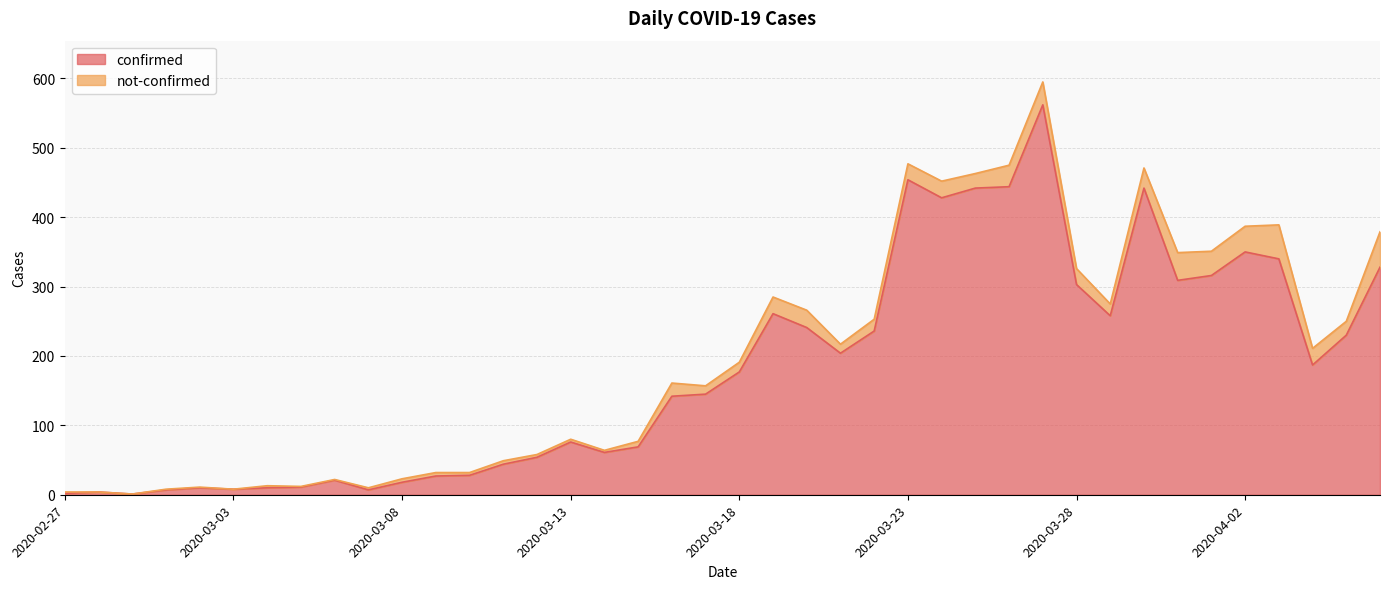

List the labels in order of value, largest first.

2020-03-27, 2020-03-23, 2020-03-26, 2020-03-25, 2020-03-30, 2020-03-24, 2020-04-02, 2020-04-03, 2020-04-06, 2020-04-01, 2020-03-31, 2020-03-28, 2020-03-19, 2020-03-29, 2020-03-20, 2020-03-22, 2020-04-05, 2020-03-21, 2020-04-04, 2020-03-18, 2020-03-17, 2020-03-16, 2020-03-13, 2020-03-15, 2020-03-14, 2020-03-12, 2020-03-11, 2020-03-10, 2020-03-09, 2020-03-06, 2020-03-08, 2020-03-05, 2020-03-02, 2020-03-04, 2020-03-03, 2020-03-01, 2020-03-07, 2020-02-28, 2020-02-27, 2020-02-29